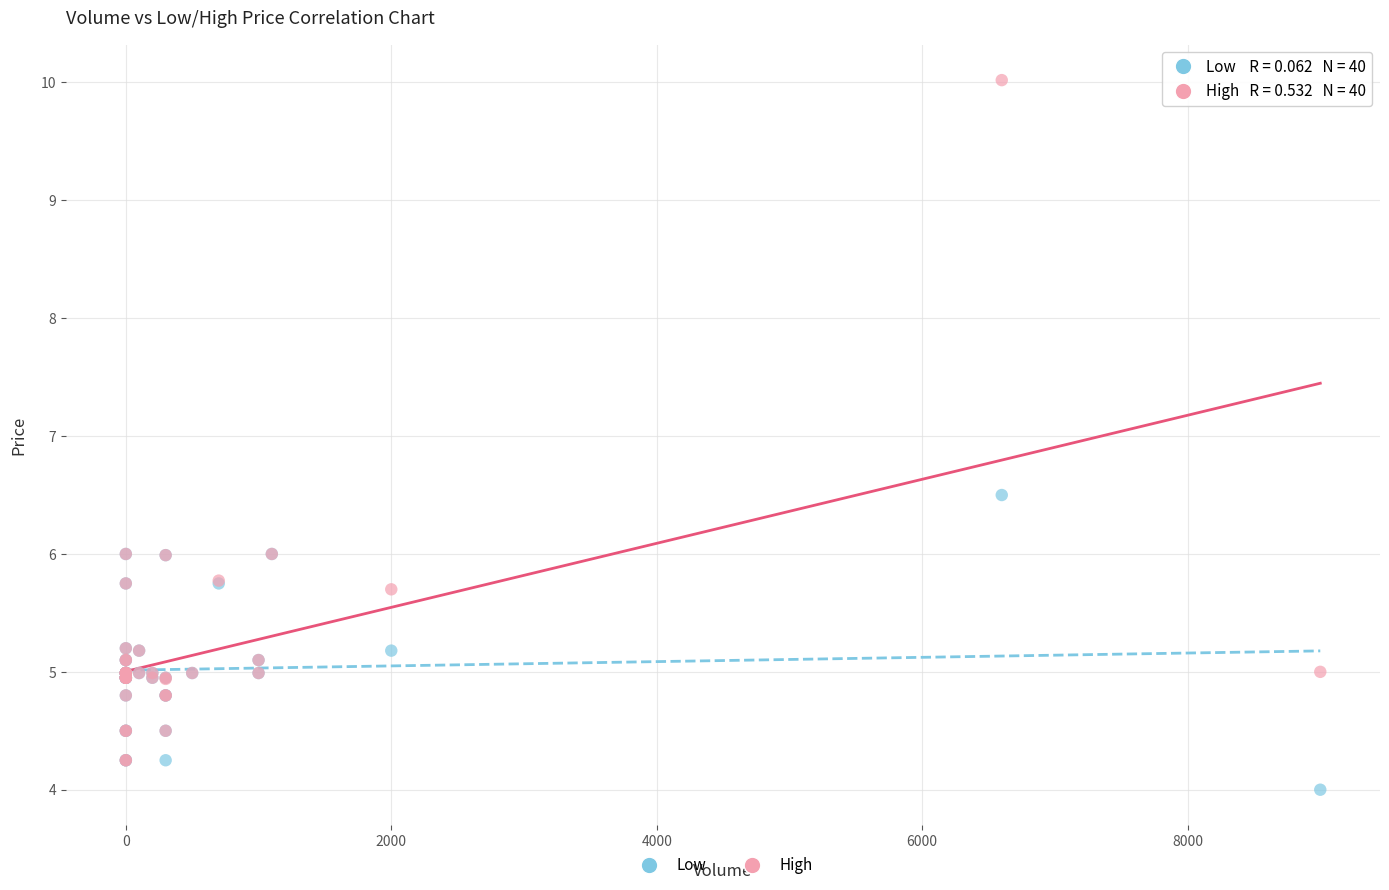

Across all series, what Y value is closest to 7?

6.5